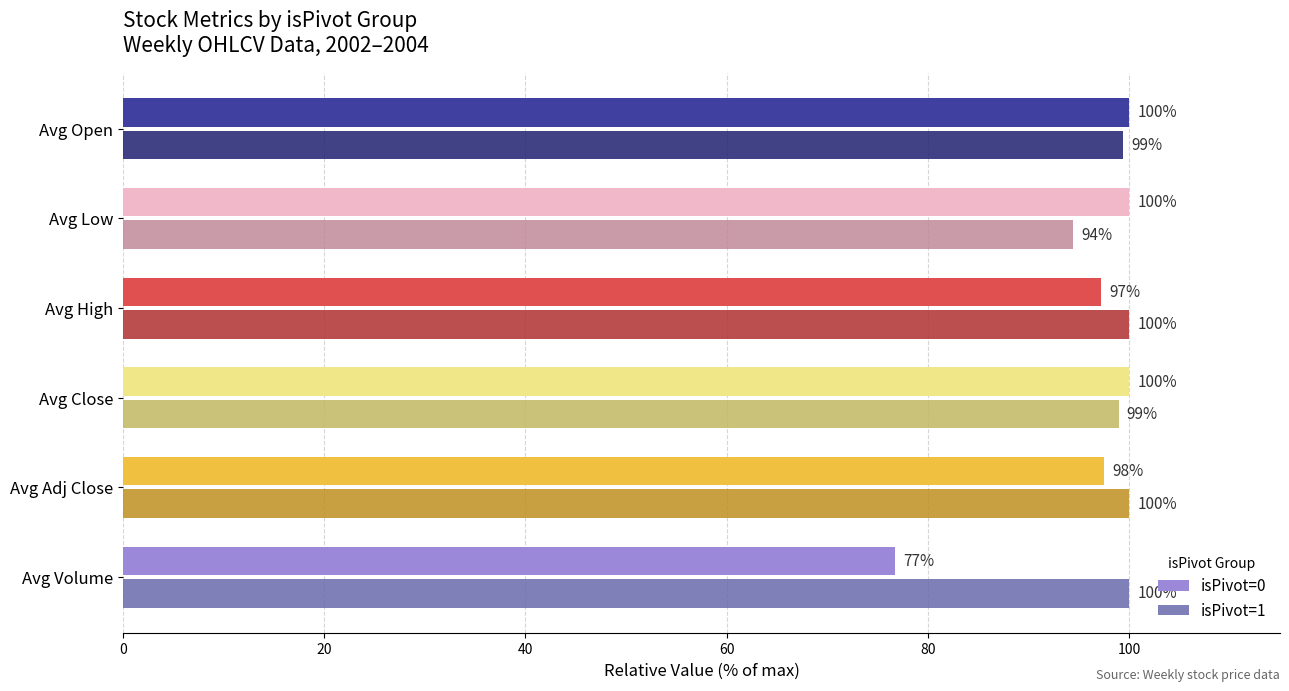

What is the greatest value displayed?

100.0